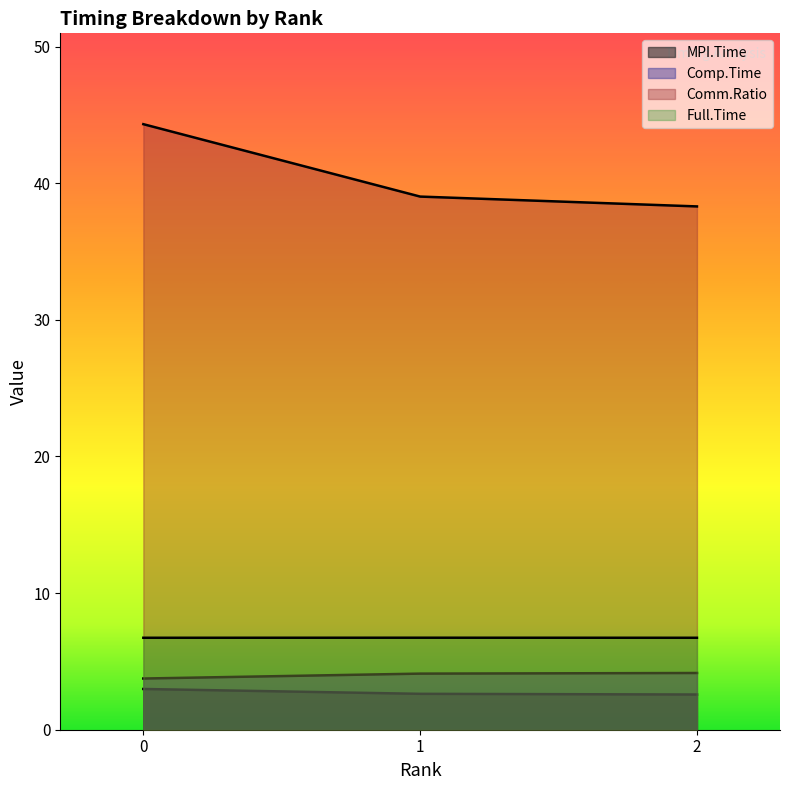

At which label is Comm.Ratio closest to 41?

1